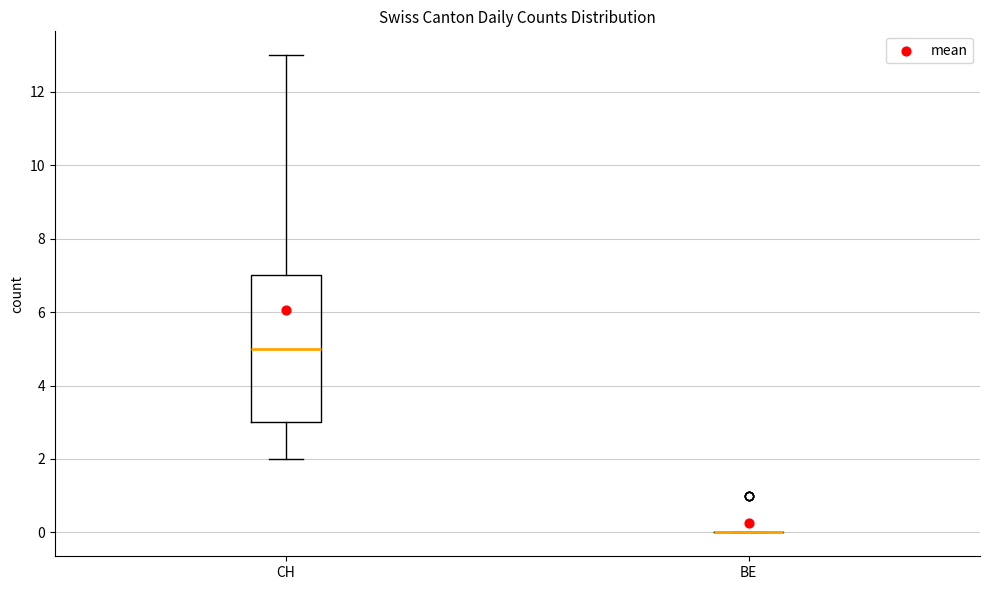

Reading left to right, read every box against the y-axis: the position of its median line, the range the box covers, and the ends of its whiskers. The values are not printed on the chart, so give them approximately, as read against the axis.

CH: median 5, box 3 to 7, whiskers 2 to 13
BE: box collapsed to a line at 0, whiskers 0 to 0